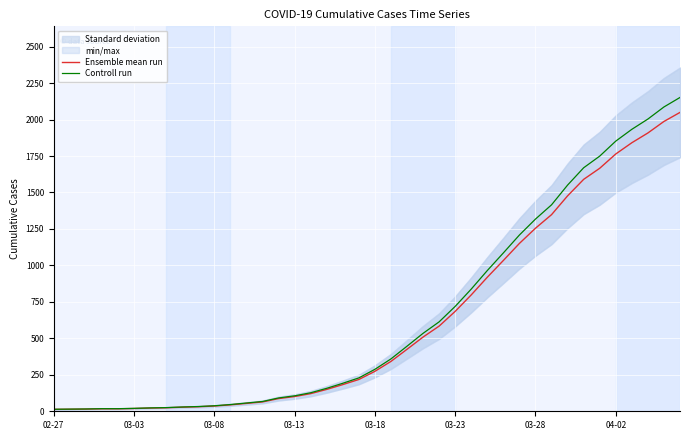

At how many categories does at least one series exceed 15?

38